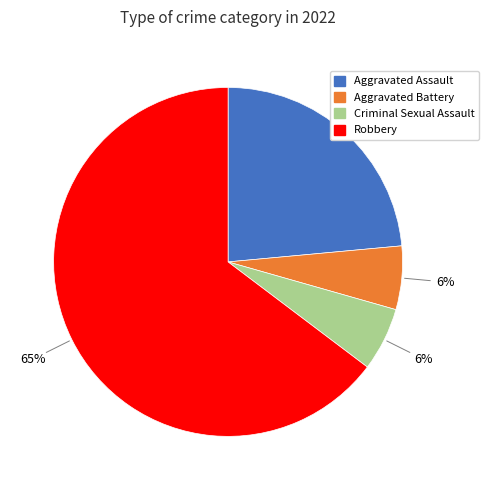

Which has a higher value, Aggravated Battery or Robbery?

Robbery